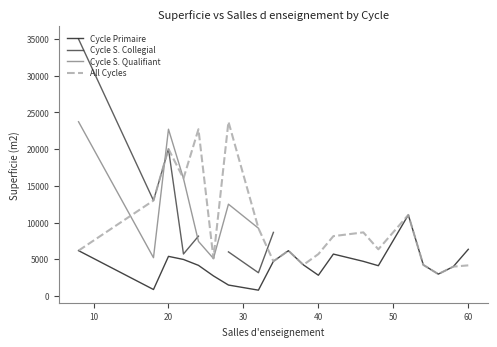

True or false: Cycle Primaire and All Cycles intersect in this chart.

False